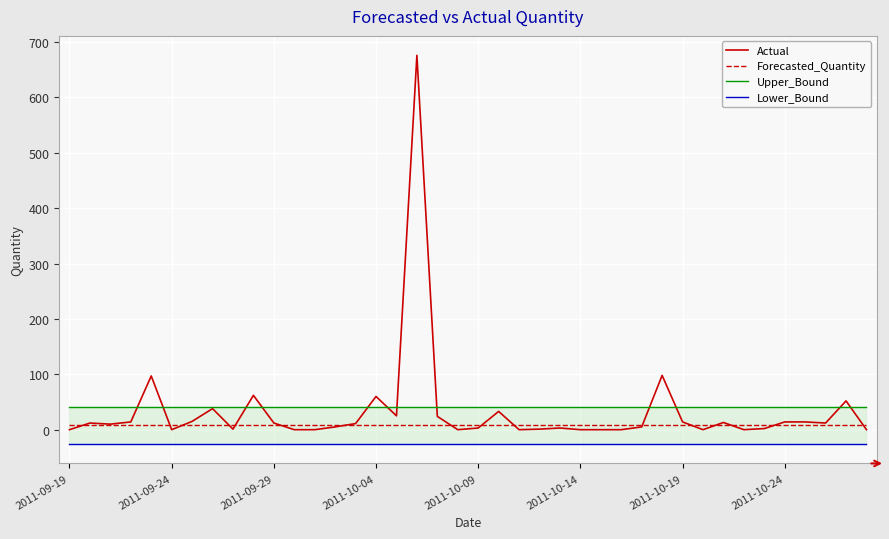

What is the value of the Forecasted_Quantity point at the 33rd from the left?

7.6